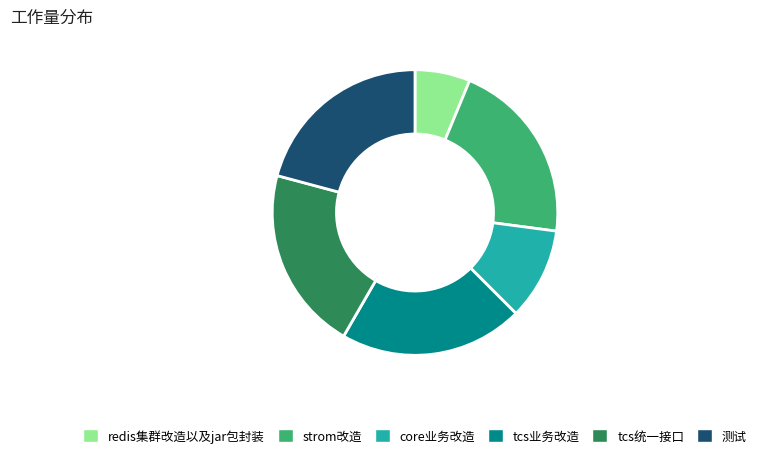

Does 测试 account for over 50% of the chart?

No